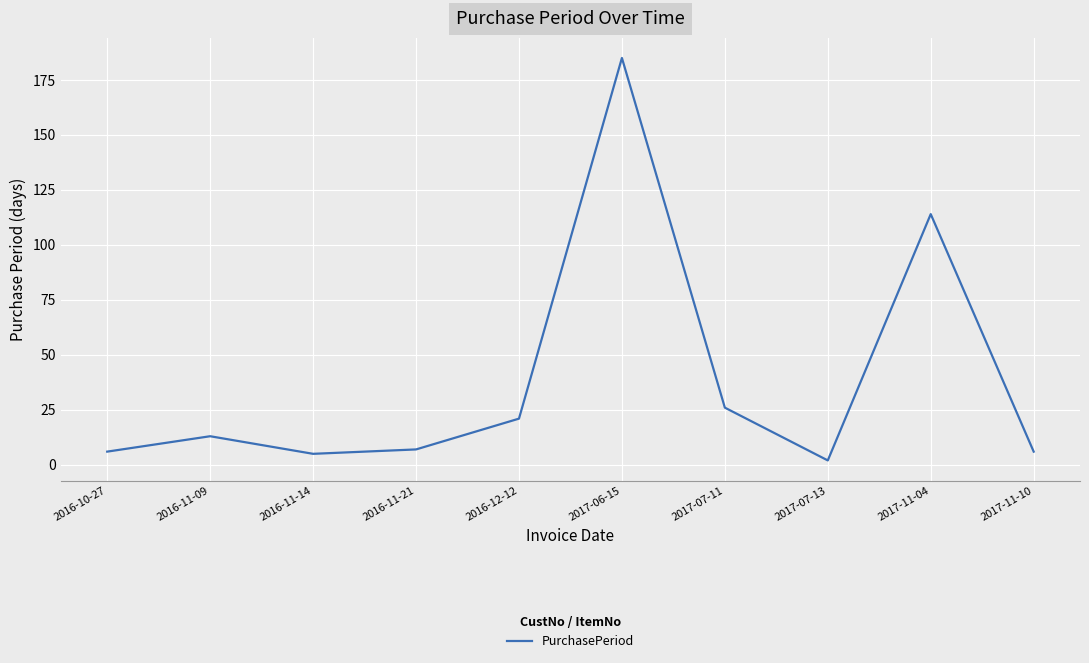

What value does the data have at 2016-11-09?

13